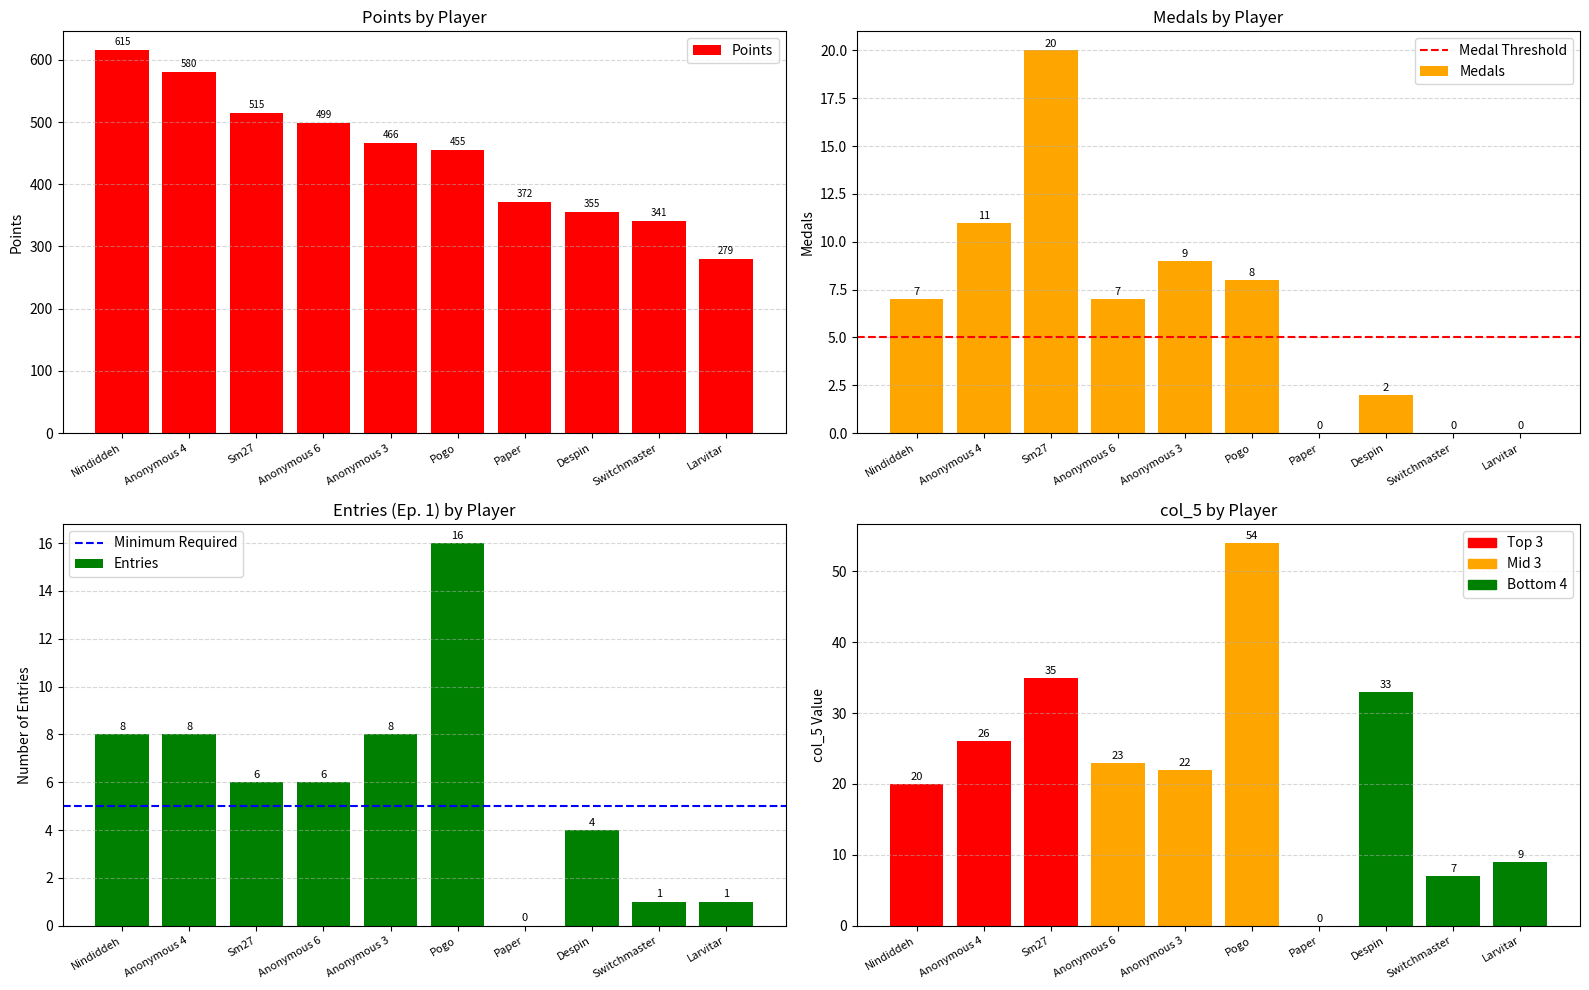

Rank the series by their maximum value, from highest to lowest.

Points, col_5, Medals, Entries